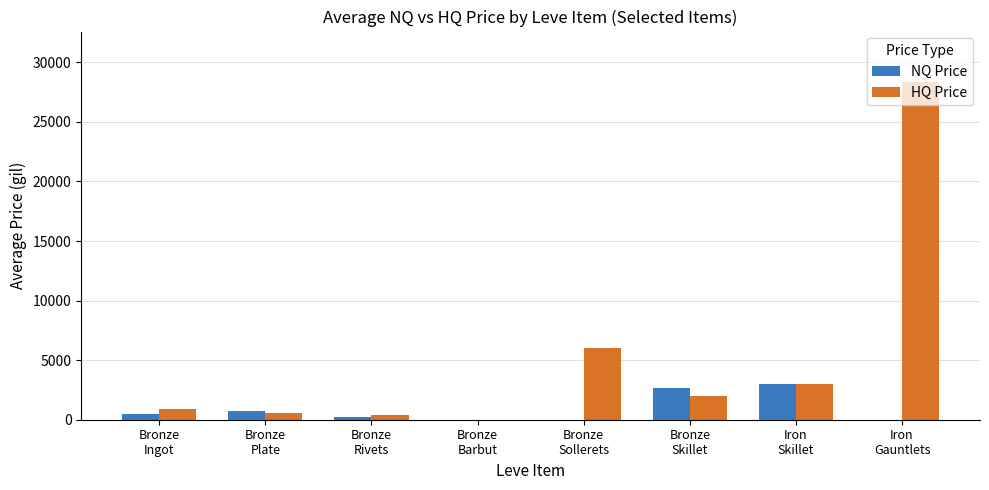

Which series has the largest total across all categories?

HQ Price